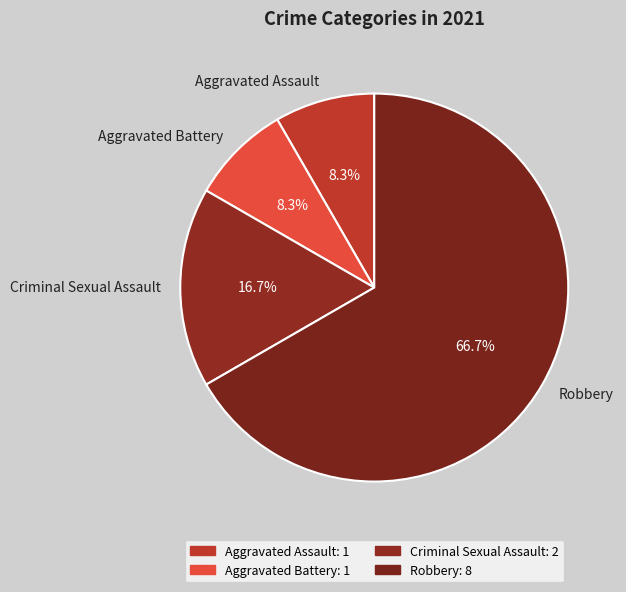

What is the ratio of the value at Robbery to the value at Aggravated Assault?

8.0